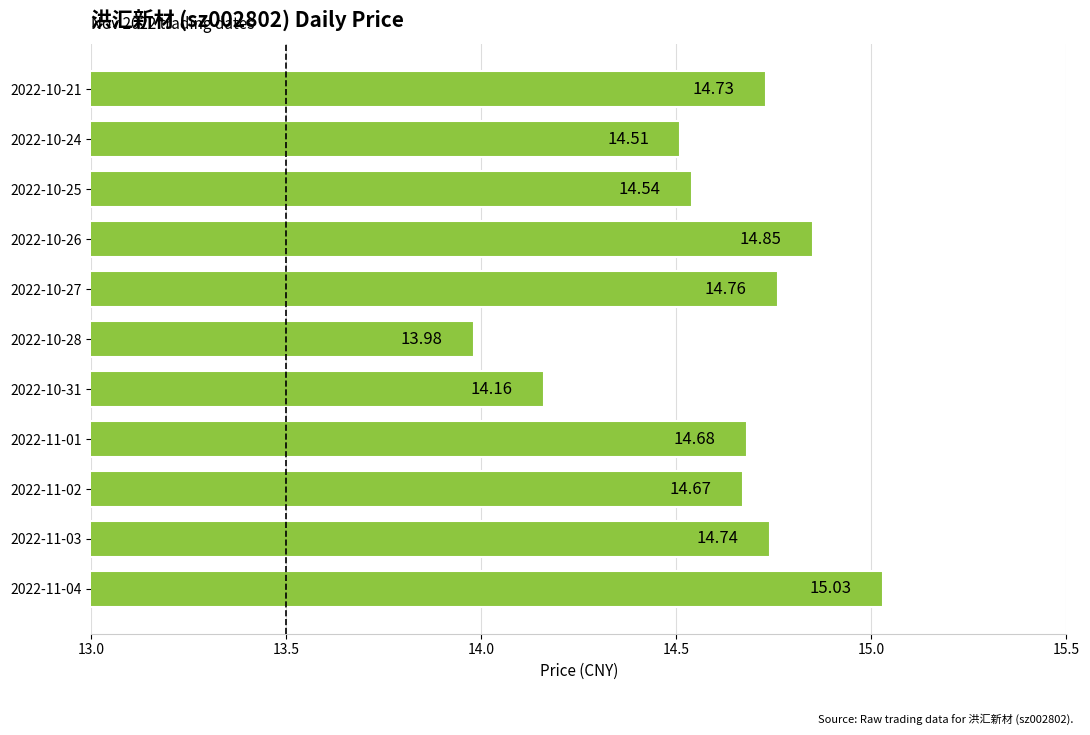

Count the number of categories in the chart.

11